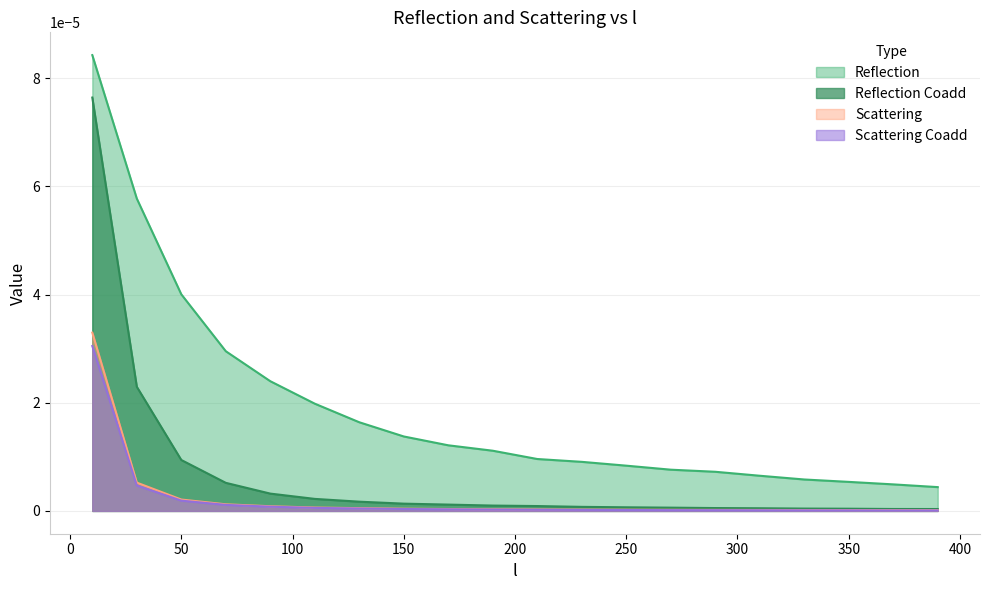

What is the label of the 11th point from the left?

210.0